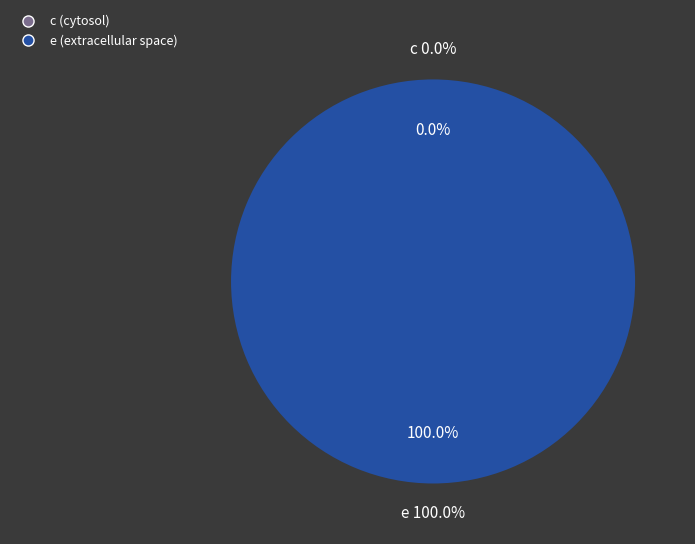

How many segments does this pie chart have?

2